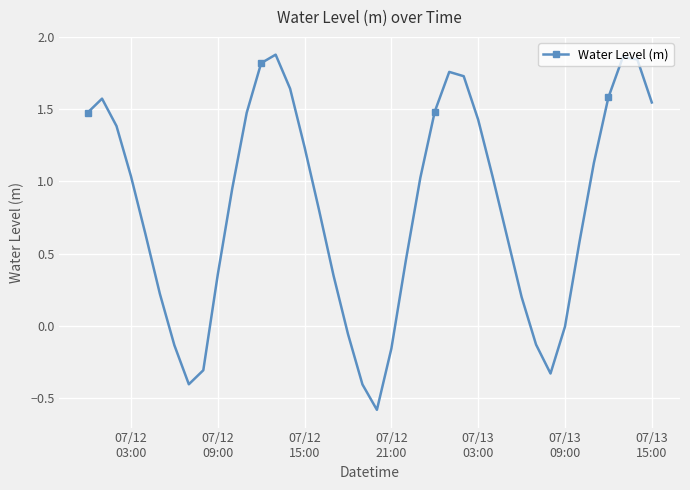

How many points are higher than both their immediate neighbors (excluding endpoints)?

4